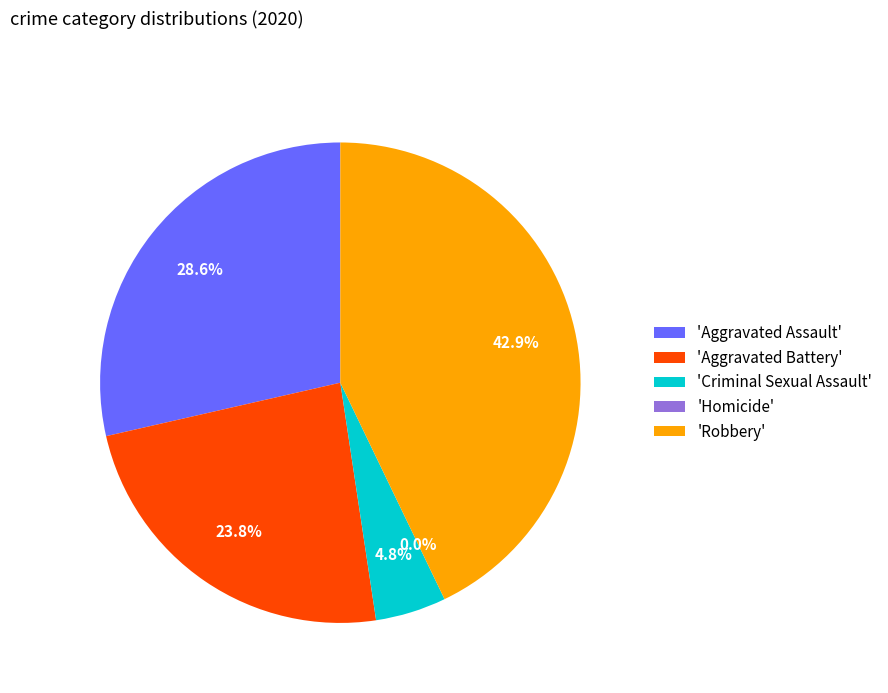

Which category has the biggest portion of the pie?

Robbery